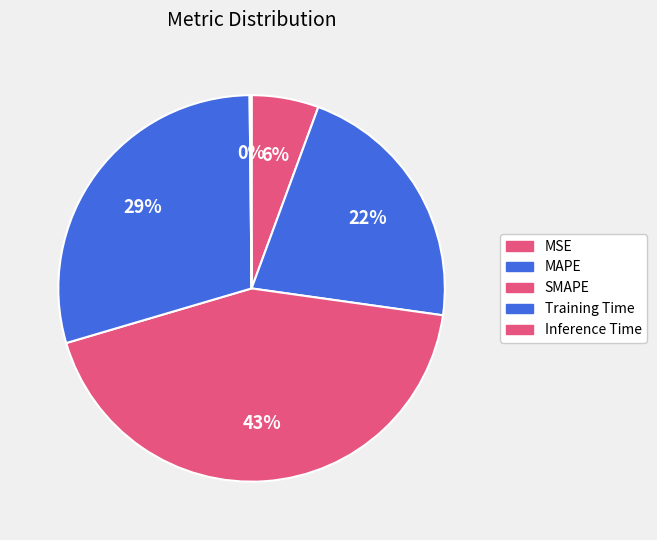

Count the number of slices in the pie.

5